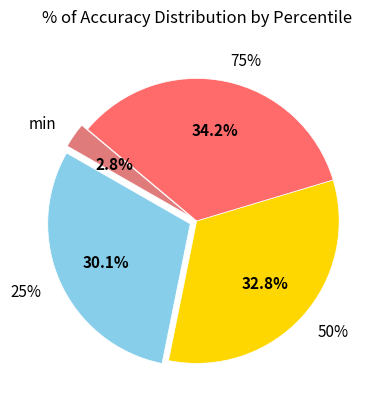

Is it true that 75% is 34% of the pie?

True